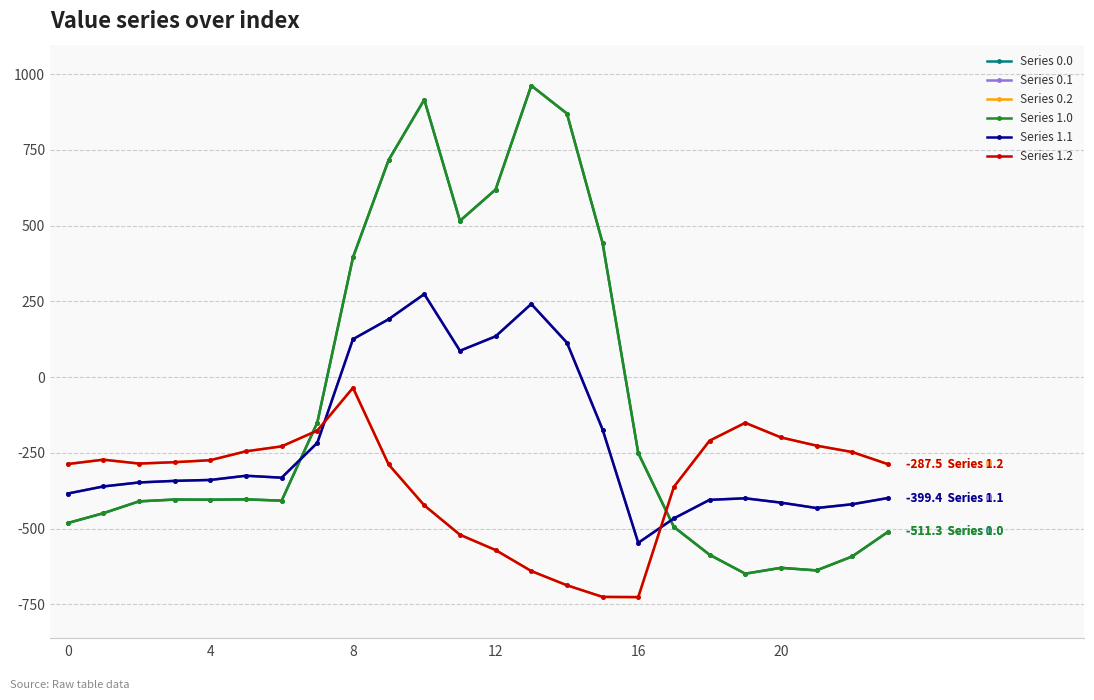

How many intersections are there between Series 0.1 and Series 1.2?

2